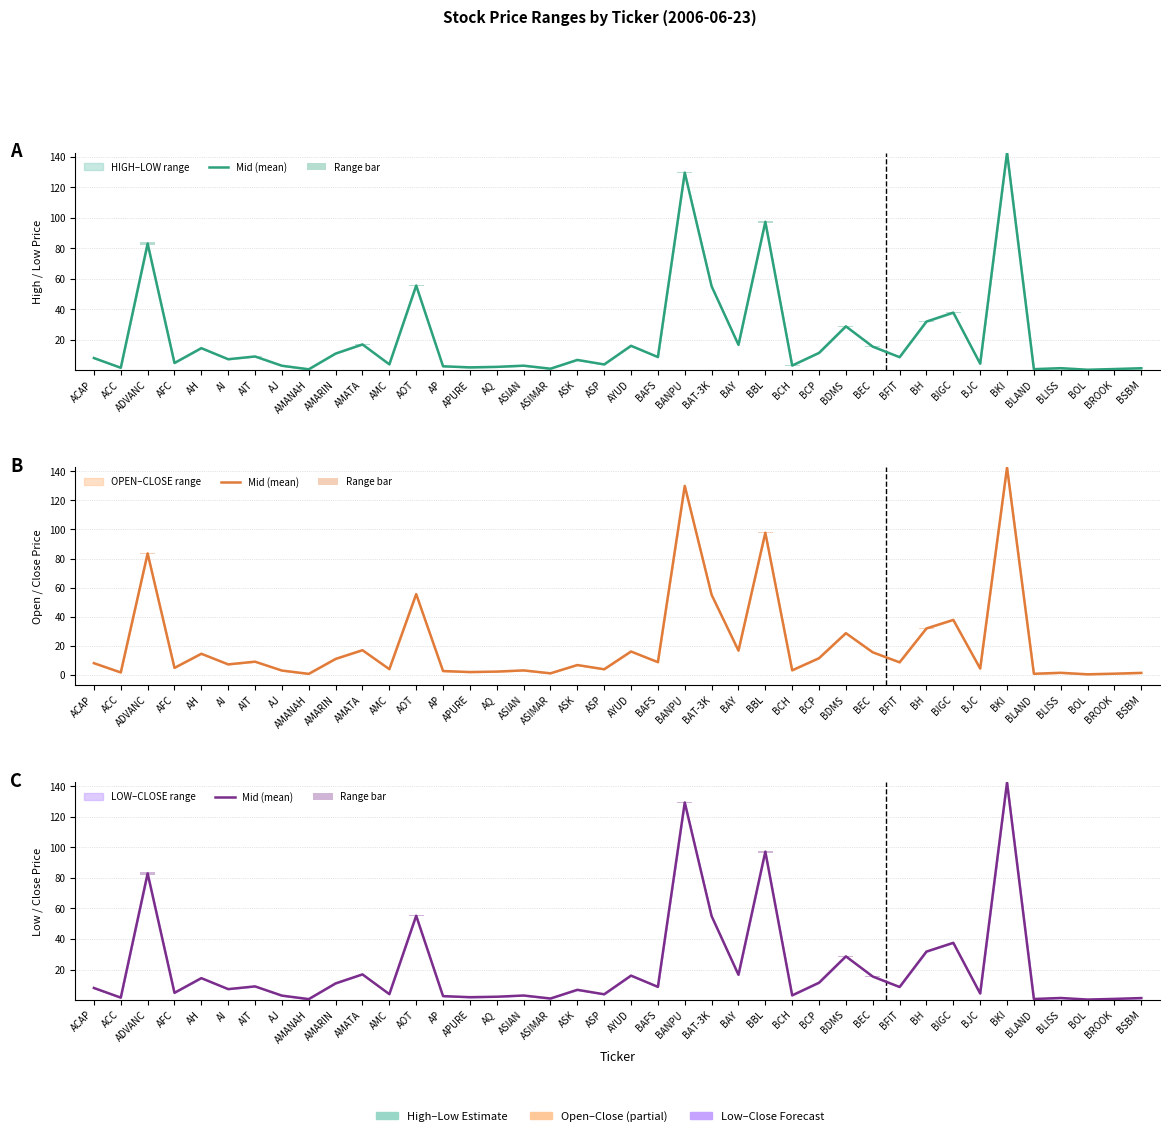

Is it true that Range bar equals 0.4 at BDMS?

False